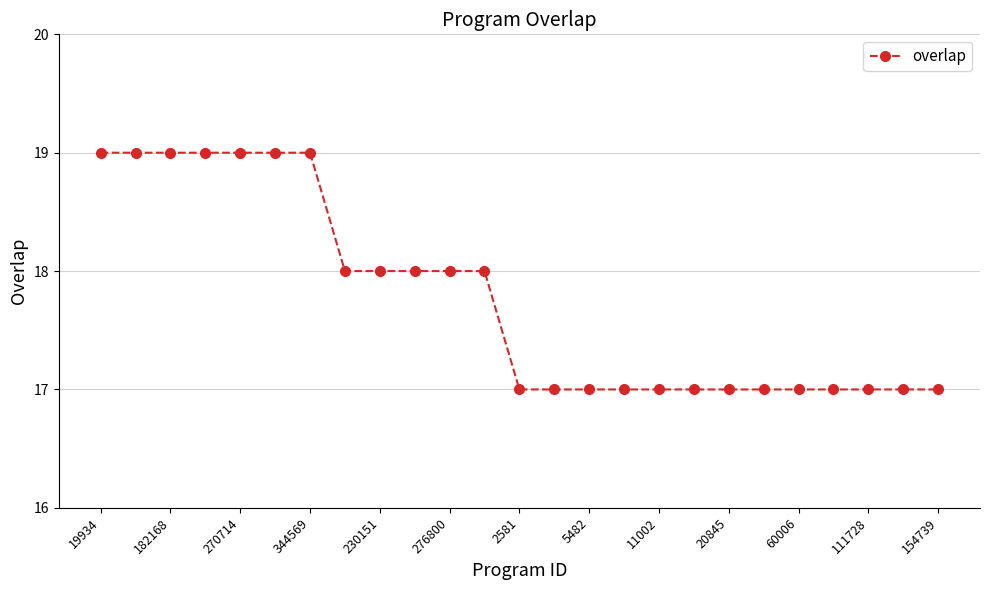

What is the greatest value displayed?

19